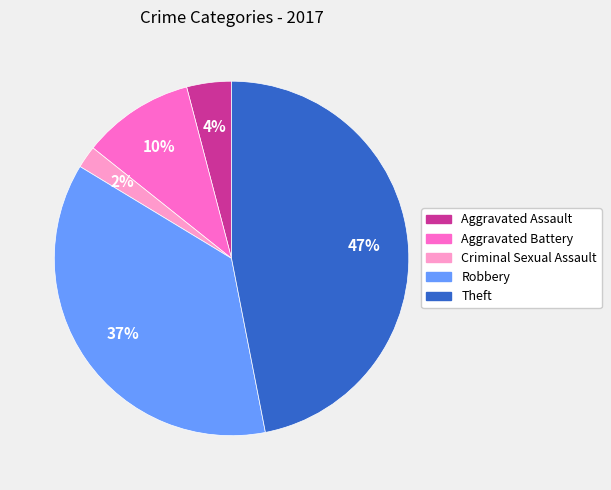

Approximately how many times larger is the value at Aggravated Assault compared to Theft?

0.1